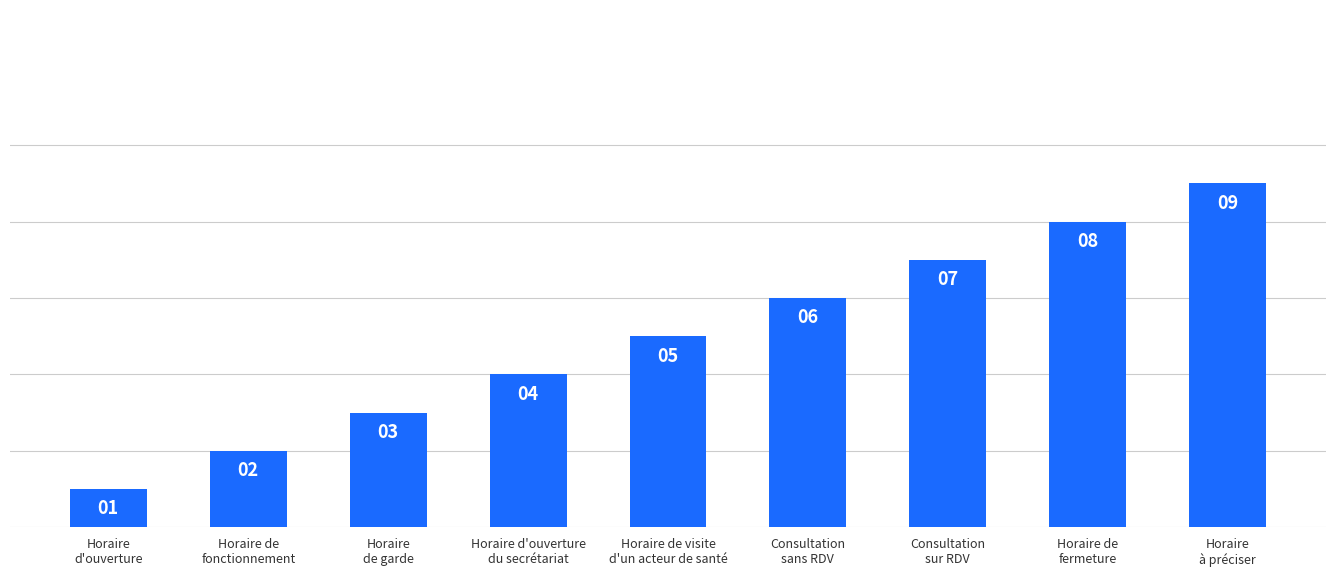

Rank the categories by value from lowest to highest.

Horaire
d'ouverture, Horaire de
fonctionnement, Horaire
de garde, Horaire d'ouverture
du secrétariat, Horaire de visite
d'un acteur de santé, Consultation
sans RDV, Consultation
sur RDV, Horaire de
fermeture, Horaire
à préciser